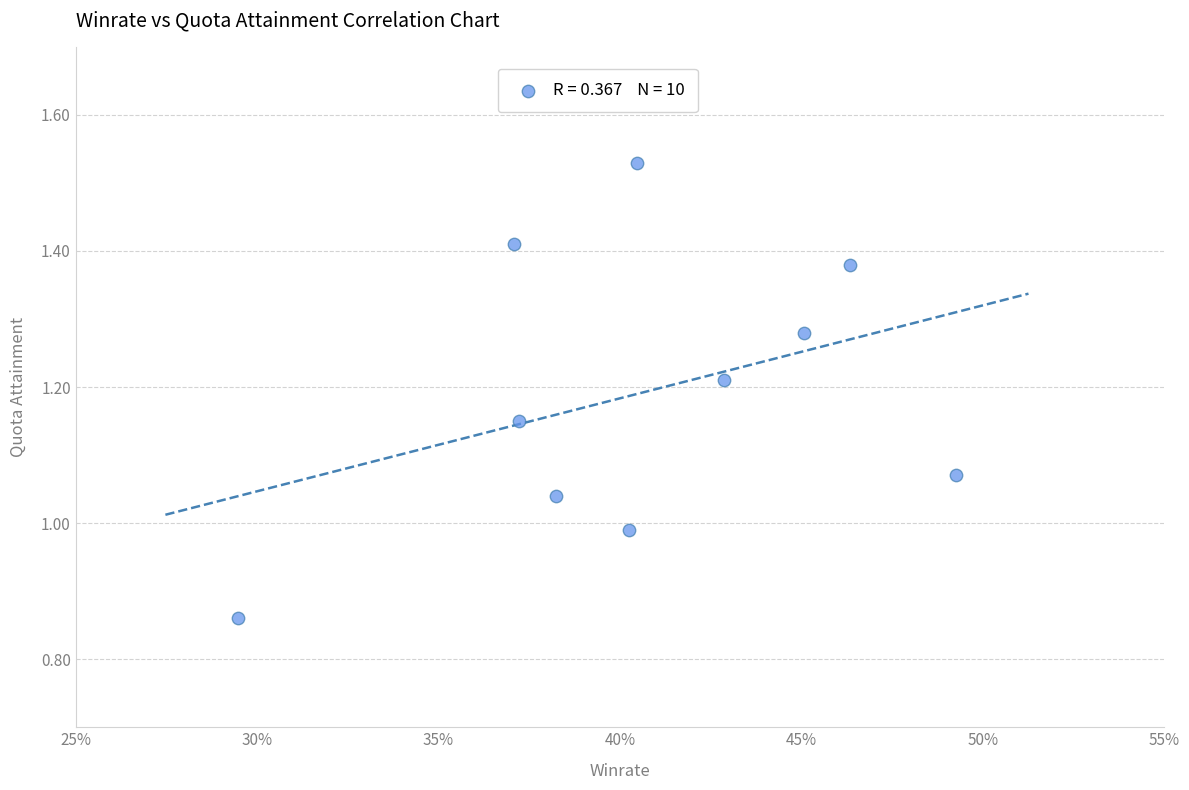

What is the range of Y values (max minus min)?

0.7